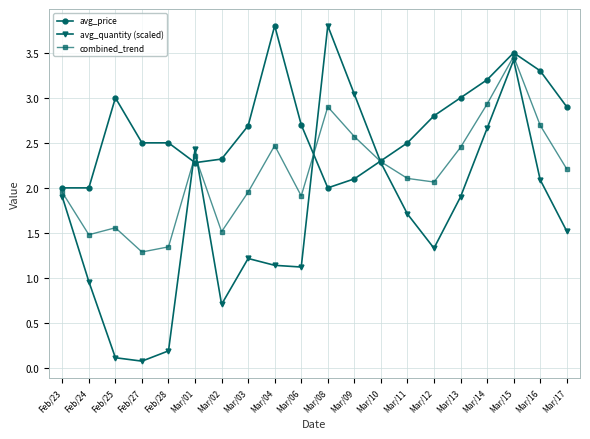

Is the value of avg_price at Feb/24 greater than the value of avg_quantity (scaled) at Feb/25?

Yes